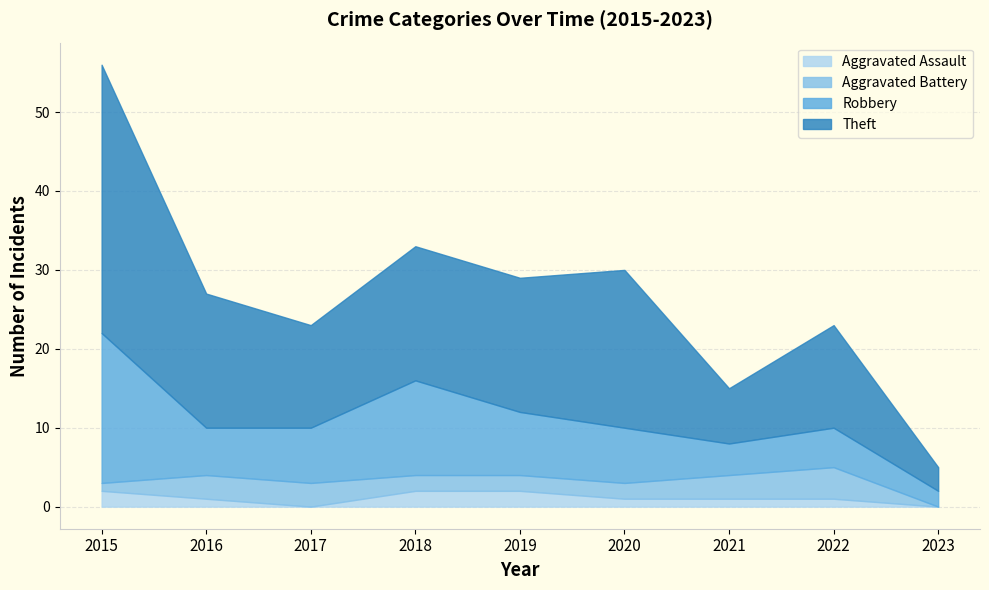

True or false: Robbery and Aggravated Battery intersect in this chart.

False